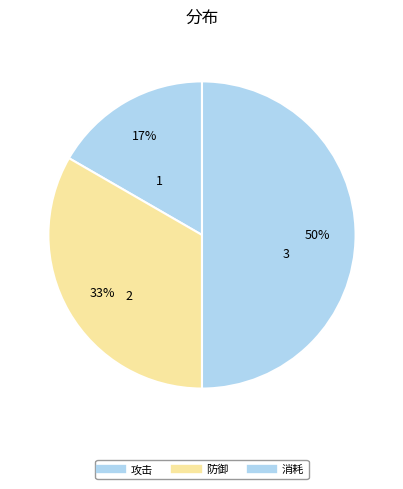

How many segments does this pie chart have?

3